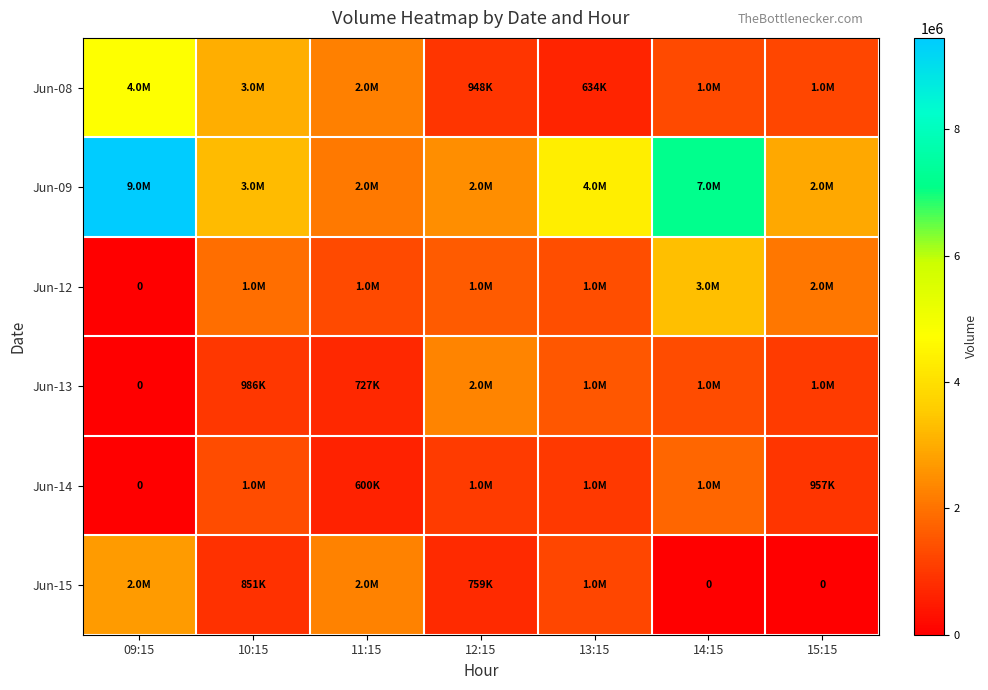

Which series has the largest total across all categories?

Jun-09